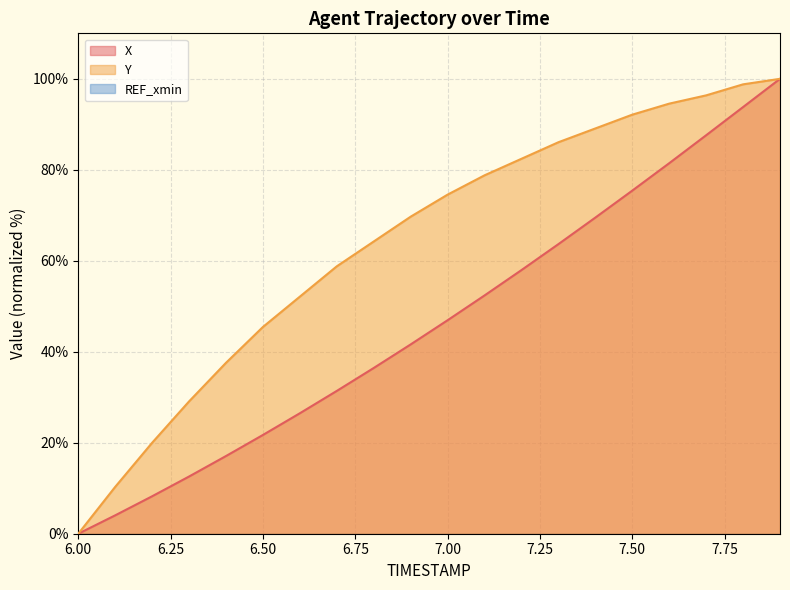

At 6.1, list the series in order from largest to smallest.

Y, X